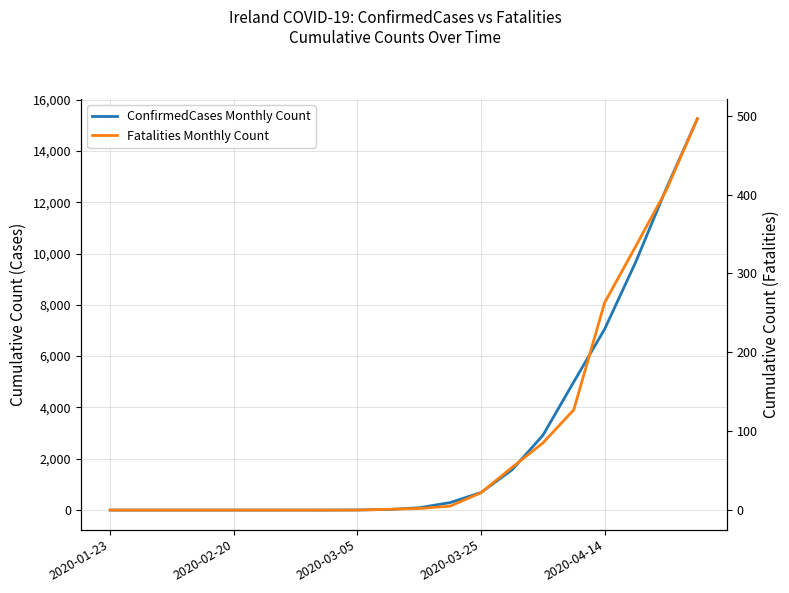

Rank the series at 2020-03-25 from lowest to highest value.

ConfirmedCases Monthly Count, Fatalities Monthly Count